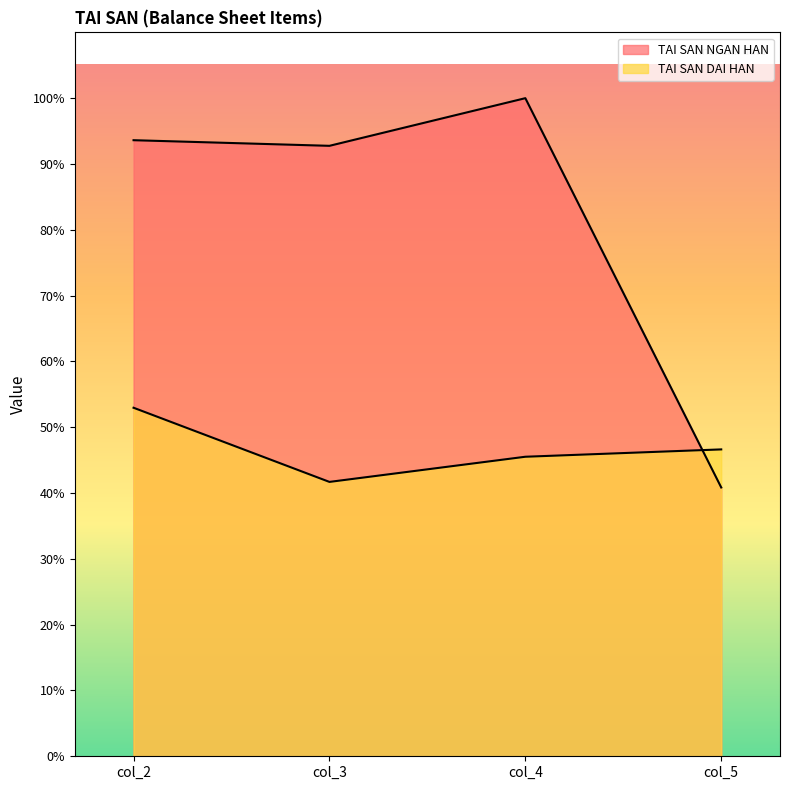

Which category has the highest value across all series?

col_4